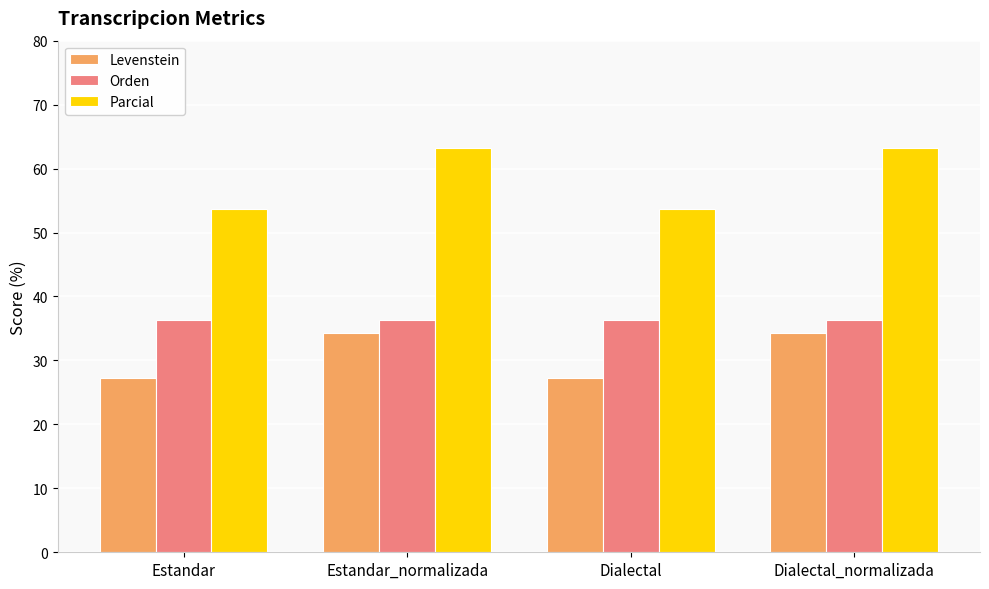

Is the value of Levenstein at Estandar greater than the value of Orden at Estandar_normalizada?

No